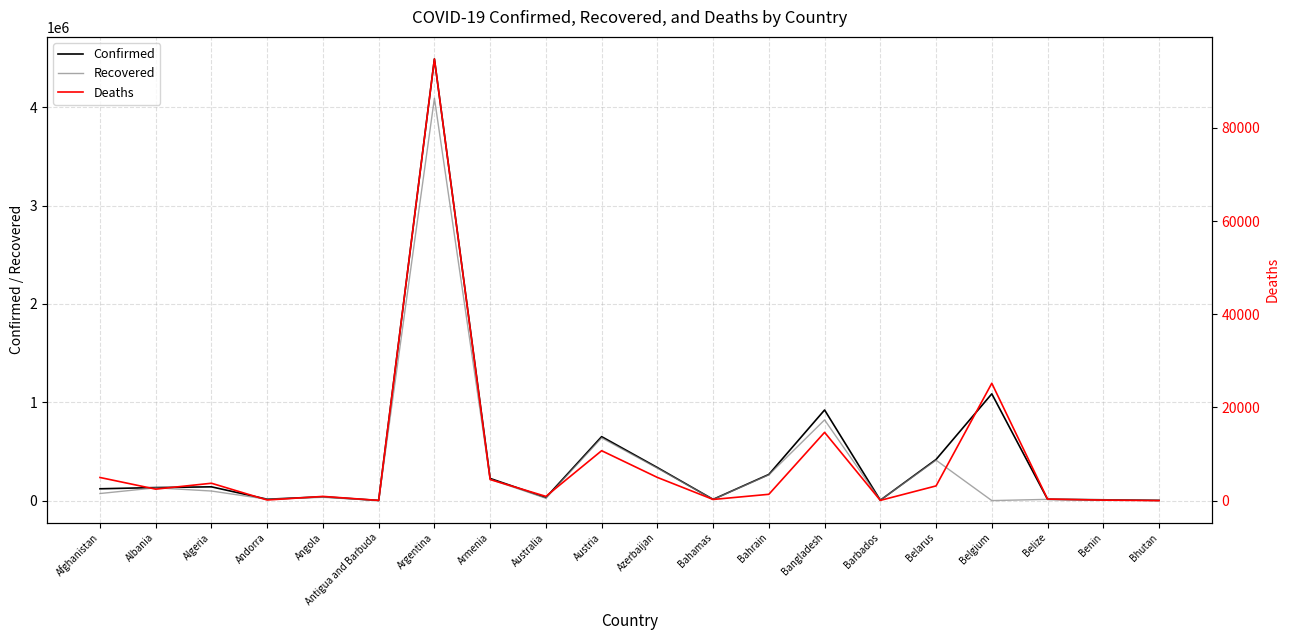

What is the difference between the Recovered values at Bahrain and Andorra?

248019